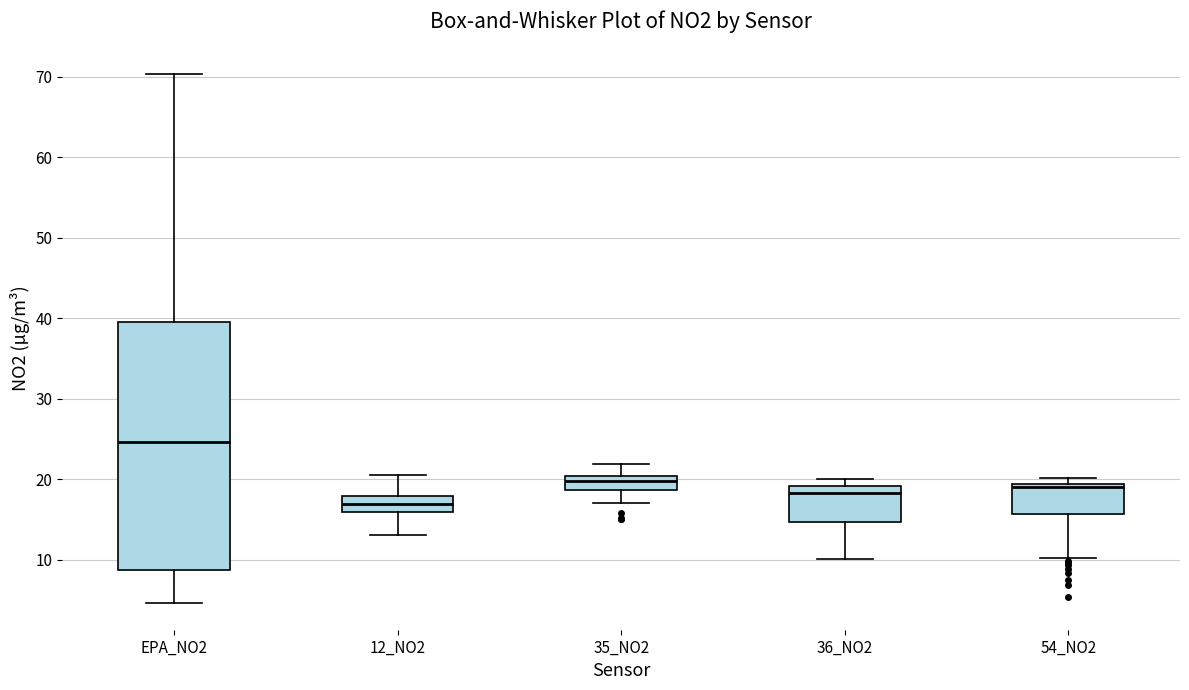

Comparing the boxes themselves (not the whiskers), which one is the tallest?

EPA_NO2